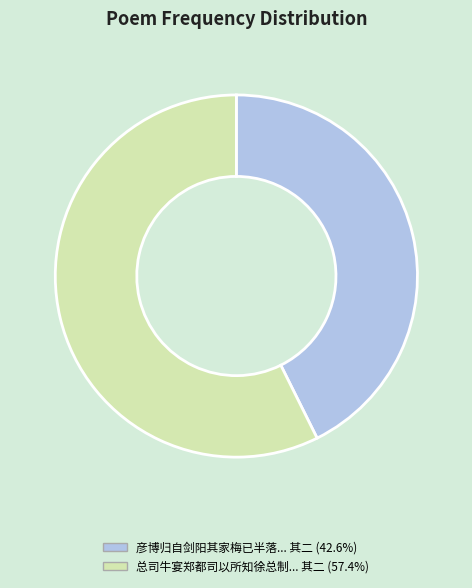

Is there a majority slice in this chart?

Yes